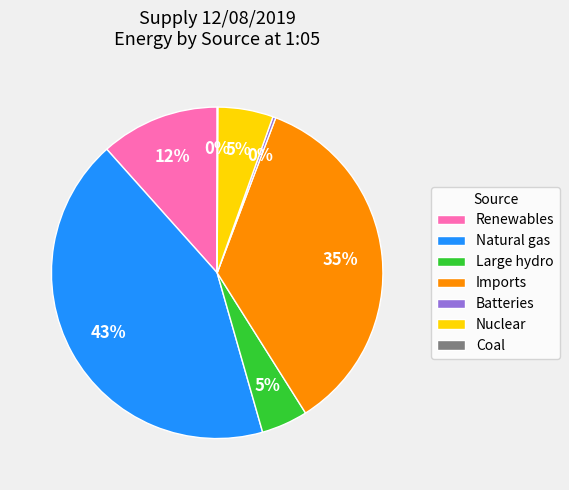

Is Renewables the majority of the pie?

No